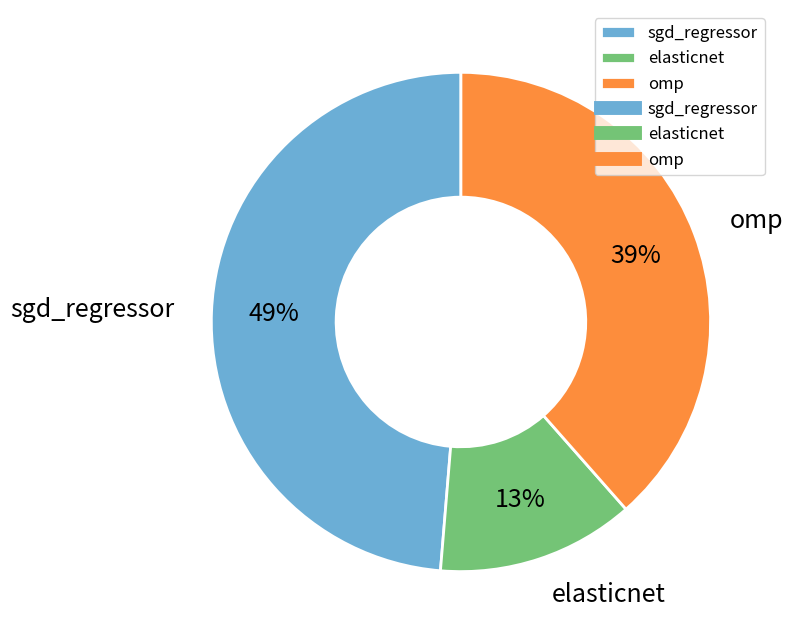

How many segments does this pie chart have?

3